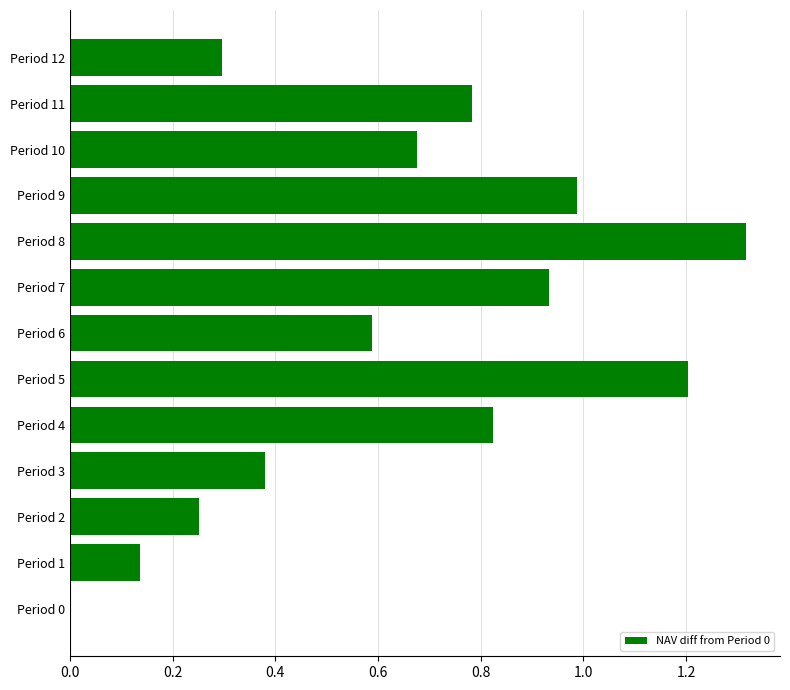

What is the approximate value at Period 5?

1.2